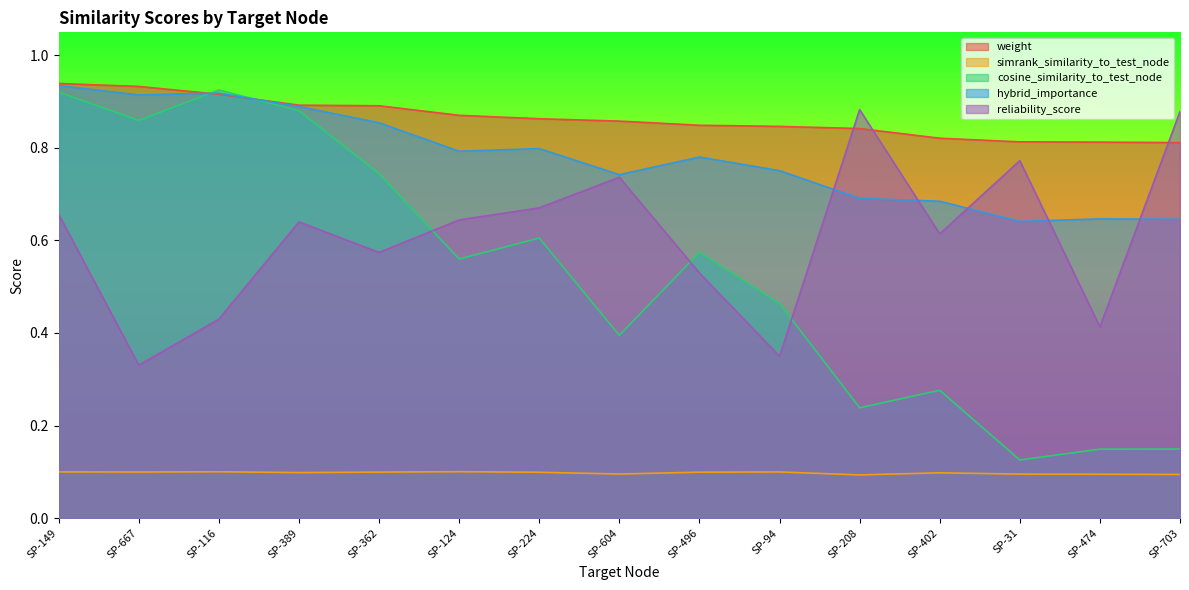

Between which two adjacent categories do cosine_similarity_to_test_node and hybrid_importance first intersect?

SP-667 and SP-116